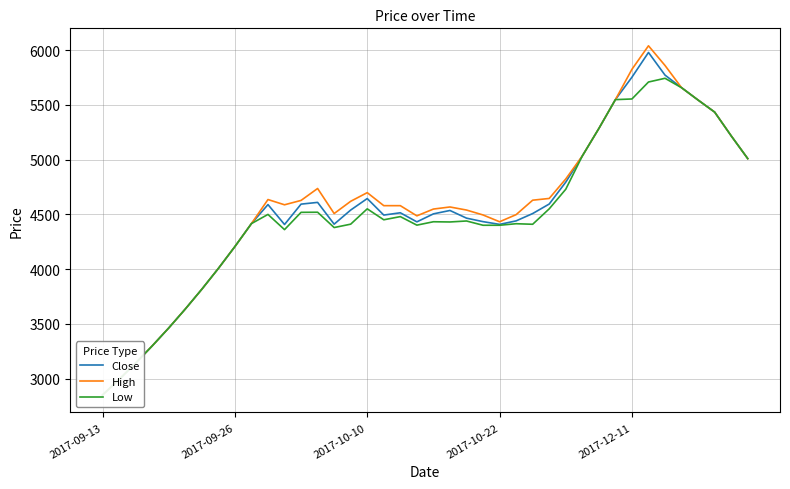

True or false: Low and Close cross at least once.

False